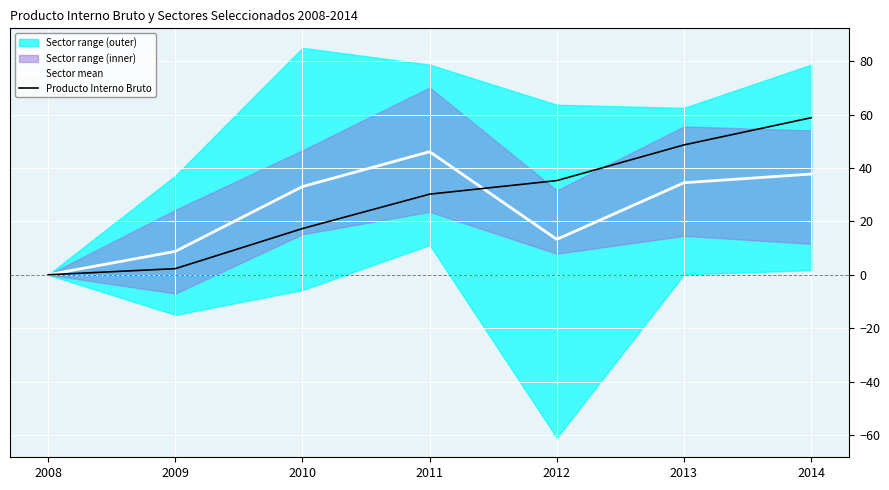

True or false: Sector mean has a value of 33.0 at 2010.

True